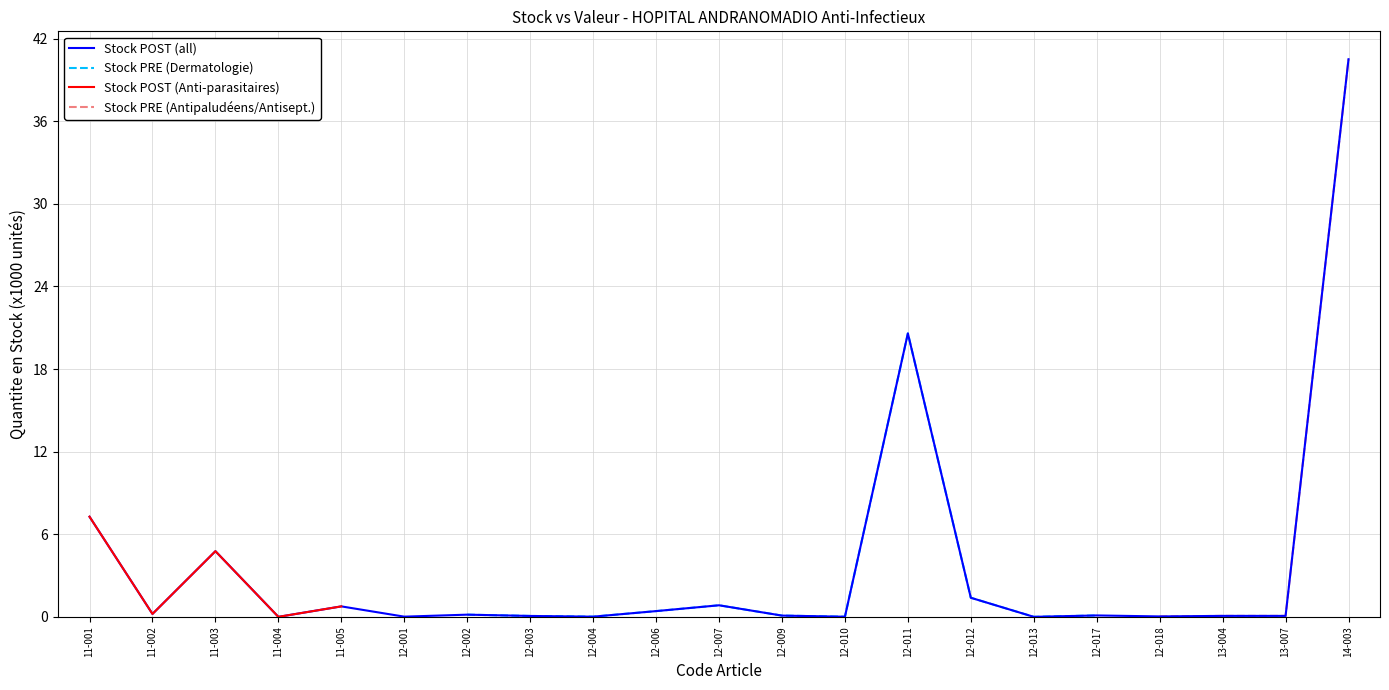

List the labels in order of value, largest first.

14-003, 12-011, 11-001, 11-003, 12-012, 12-007, 11-005, 12-006, 11-002, 12-002, 12-017, 12-009, 13-004, 13-007, 12-003, 12-018, 12-001, 12-004, 12-010, 12-013, 11-004